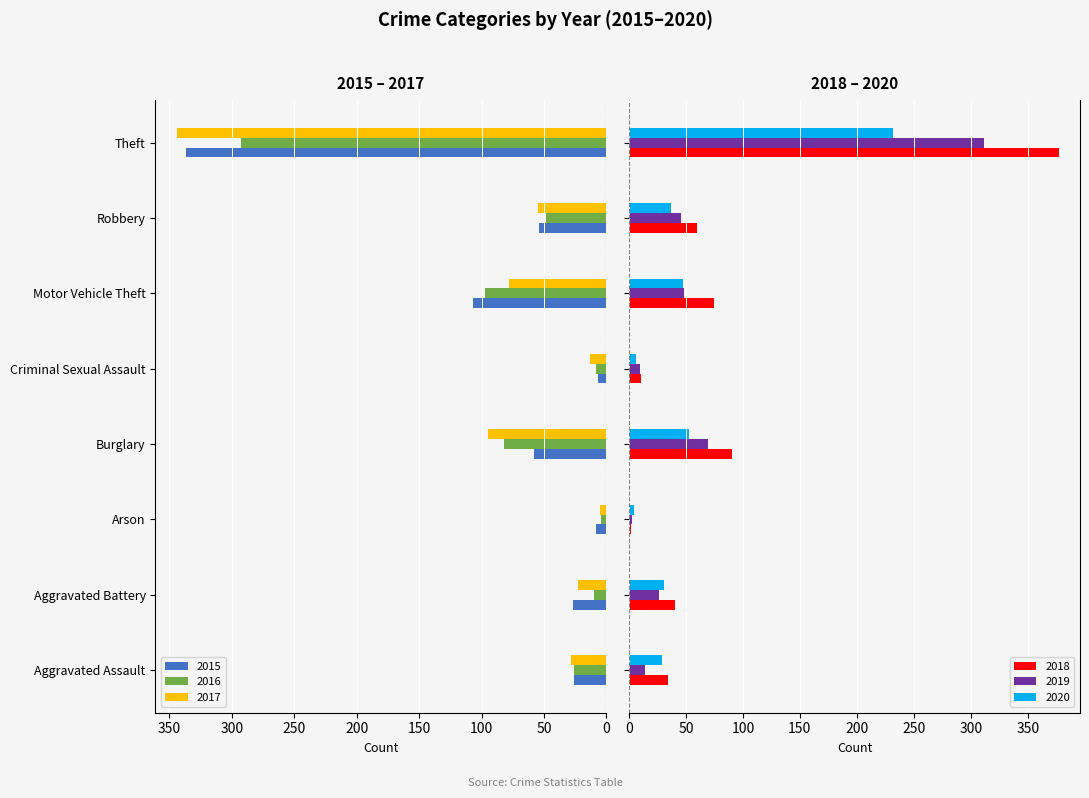

What is the label of the 5th bar from the left?

Criminal Sexual Assault